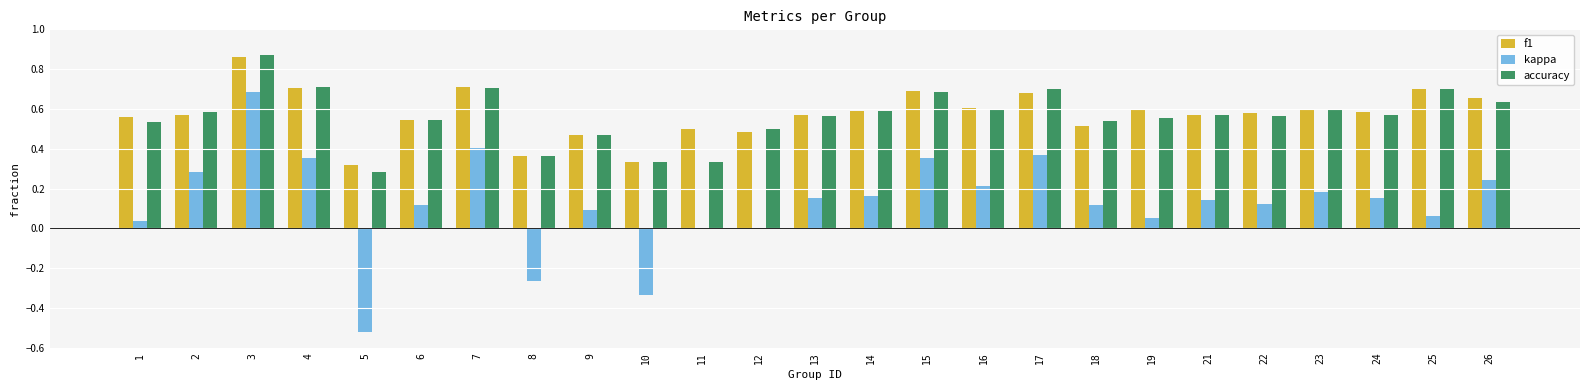

At which category is the sum across all series the highest?

3